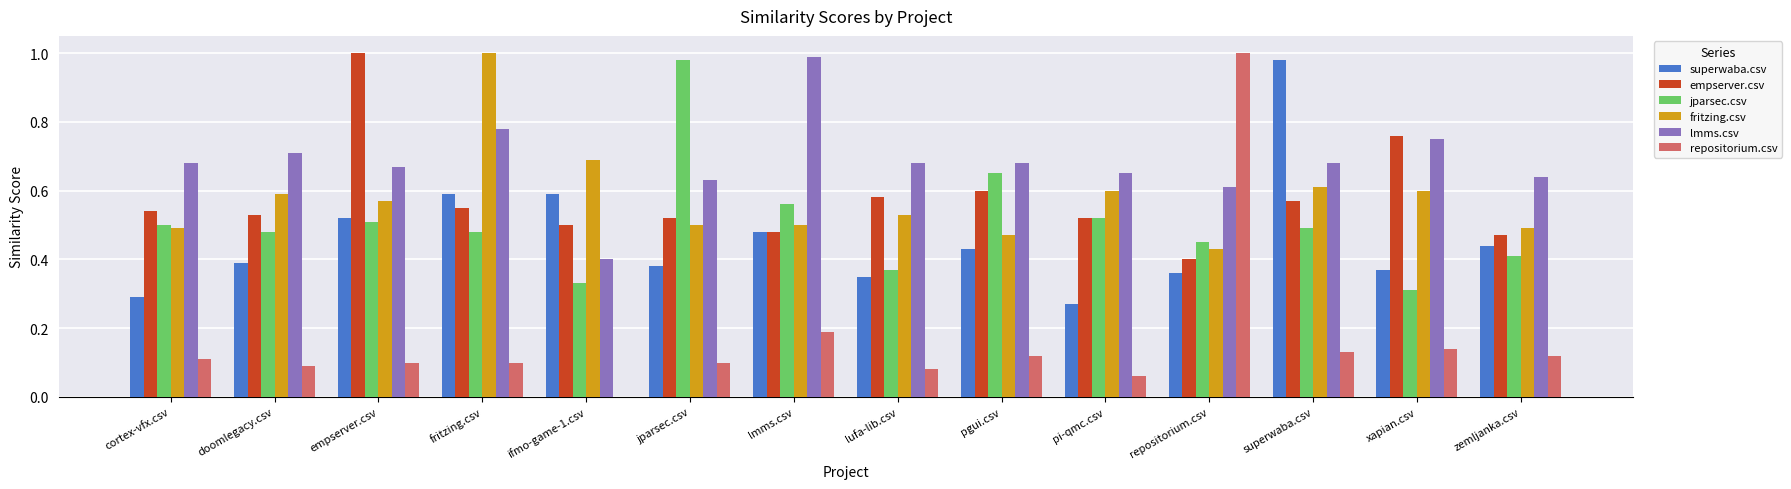

Which series has the largest total across all categories?

lmms.csv